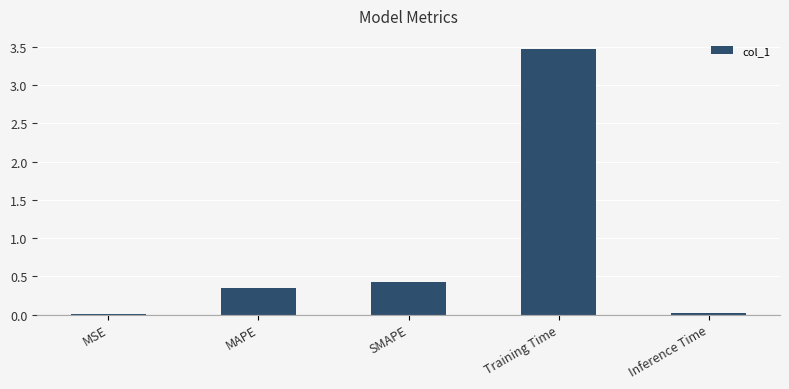

What is the change in value from SMAPE to Inference Time?

-0.4